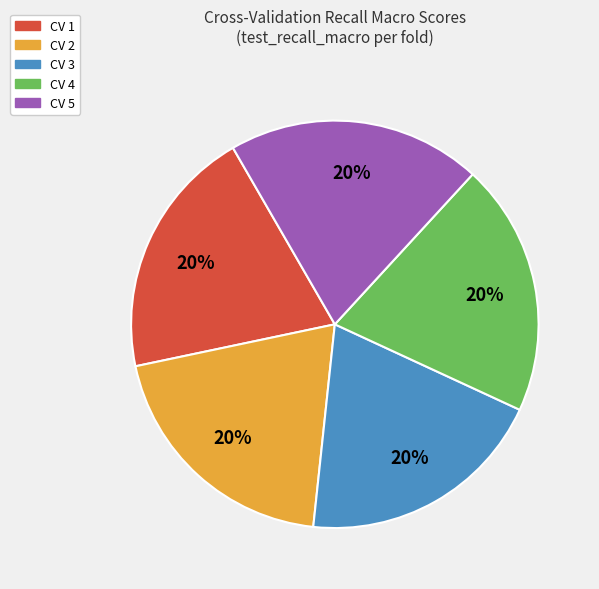

What percentage is the CV 3 slice, to the nearest percent?

20%